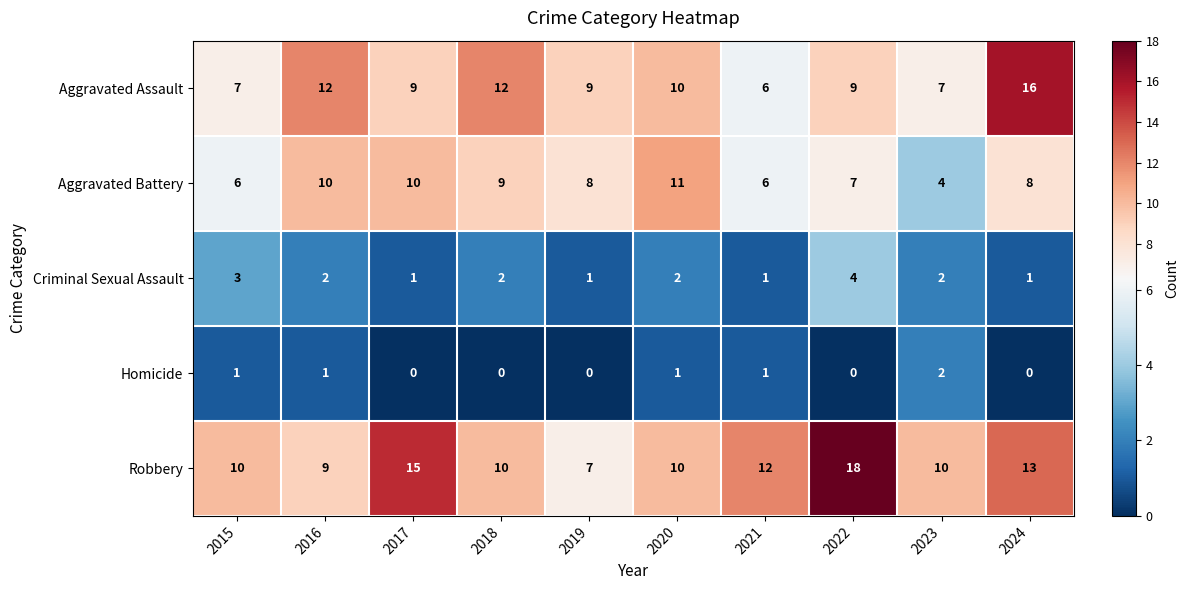

Where is Aggravated Battery nearest to the value 7?

2022